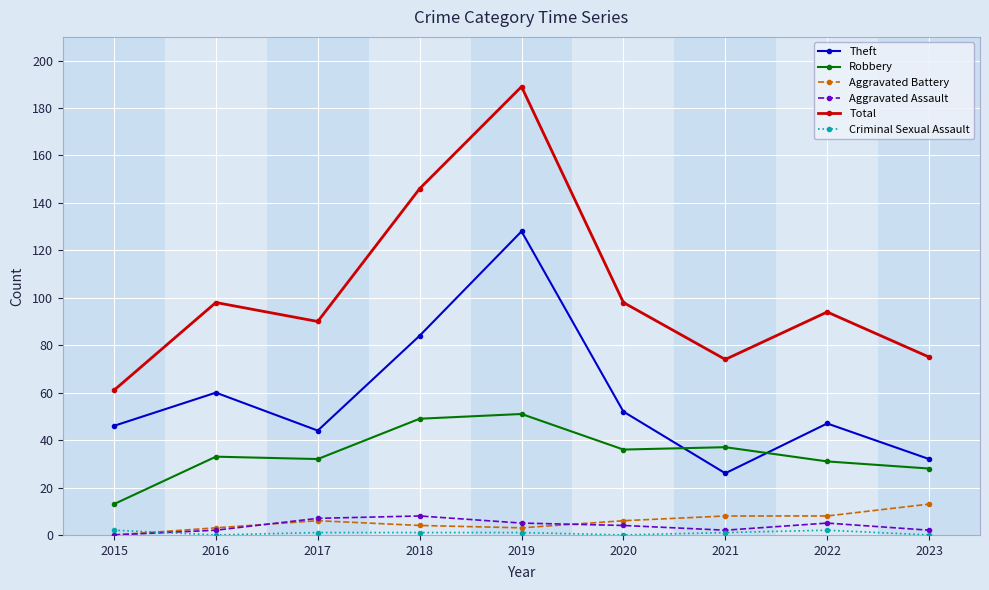

How many interior local valleys does the Theft series have?

2